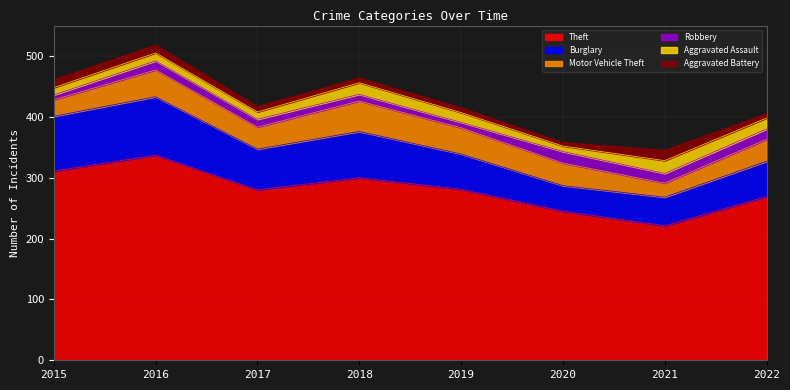

List the labels in order of Aggravated Assault value, smallest first.

2020, 2015, 2017, 2016, 2019, 2022, 2018, 2021